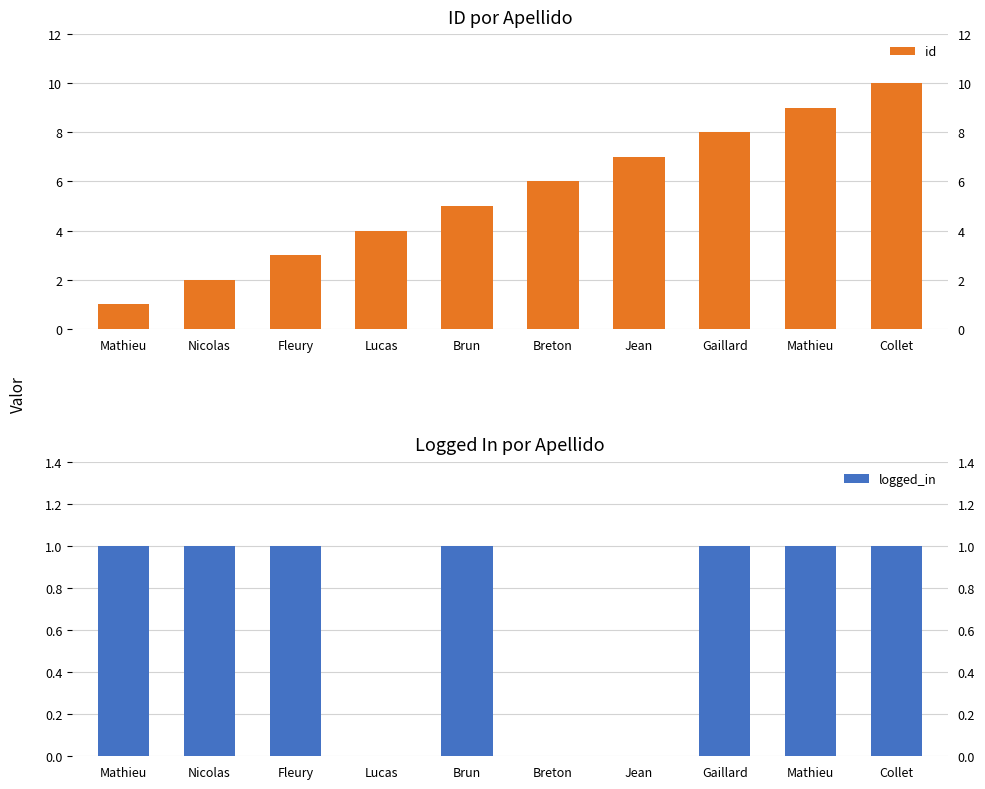

Reading left to right, transcribe all the data shown in this chart.

id: 1	2	3	4	5	6	7	8	9	10
logged_in: 1	1	1	0	1	0	0	1	1	1